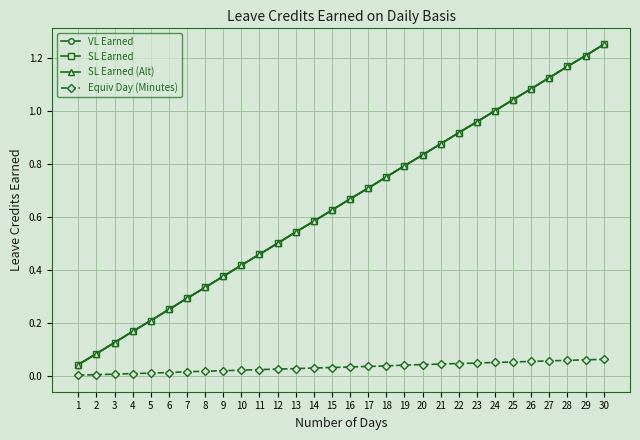

The SL Earned (Alt) series shows 1.0 at 18. True or false?

False